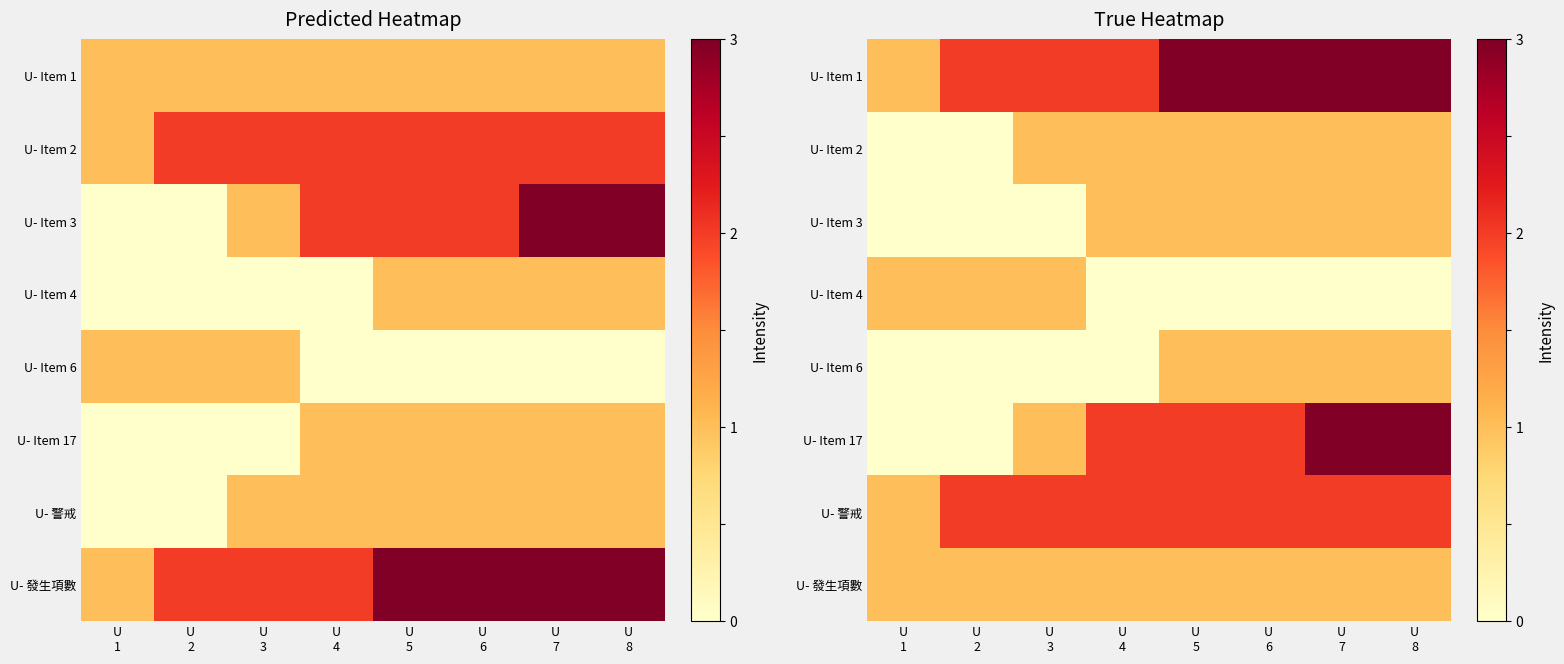

True or false: U- Item 4 has a value of 0 at U 4.

False